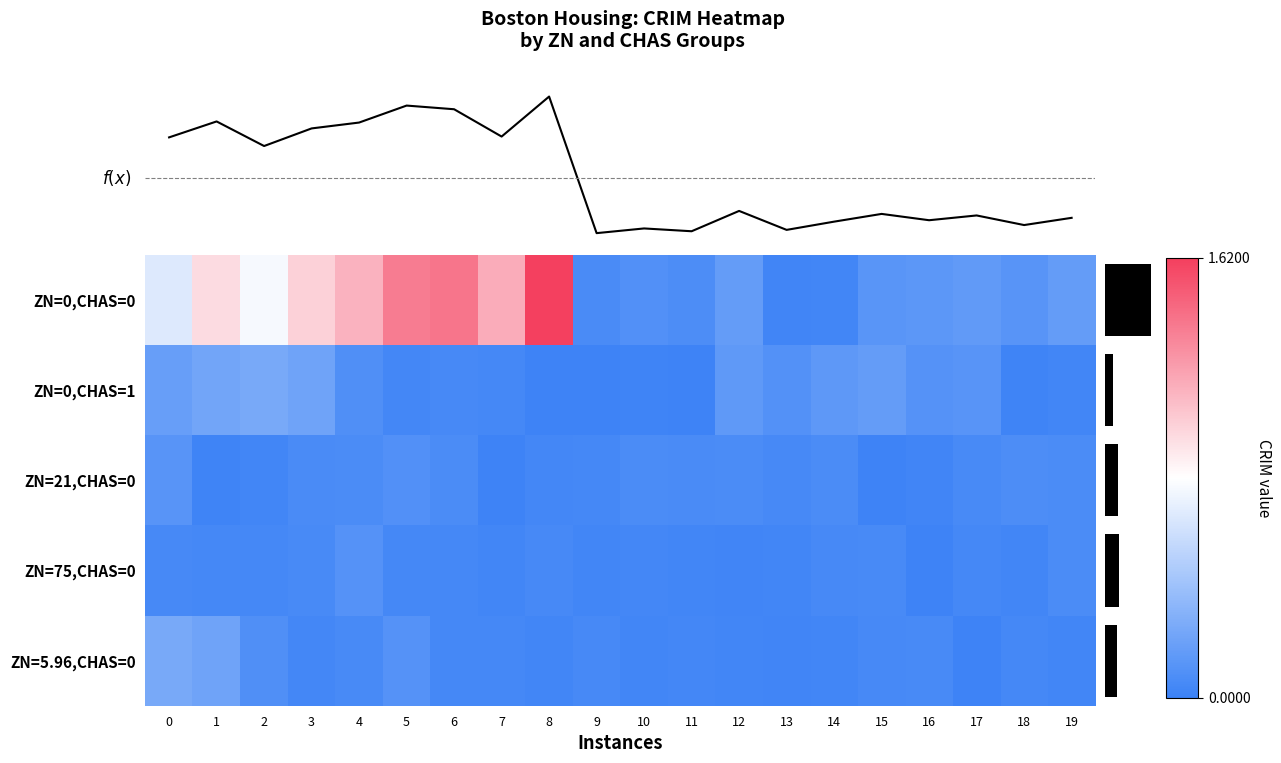

What is the difference between the second highest and second lowest values in the CRIM_ZN_5.96_CHAS_0 series?

0.2